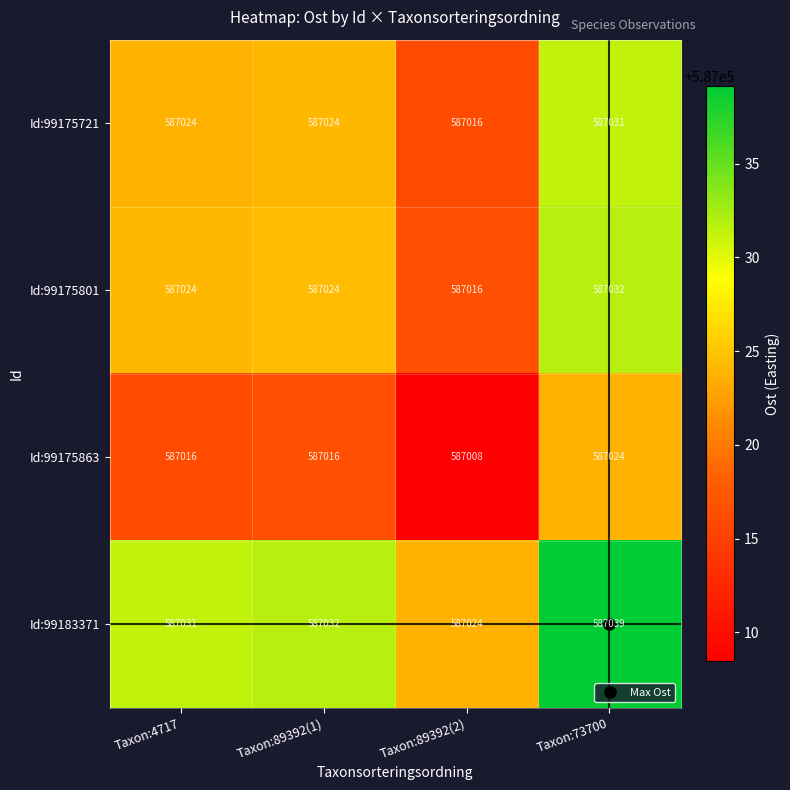

Which category has the lowest value across all series?

Taxon:89392(2)